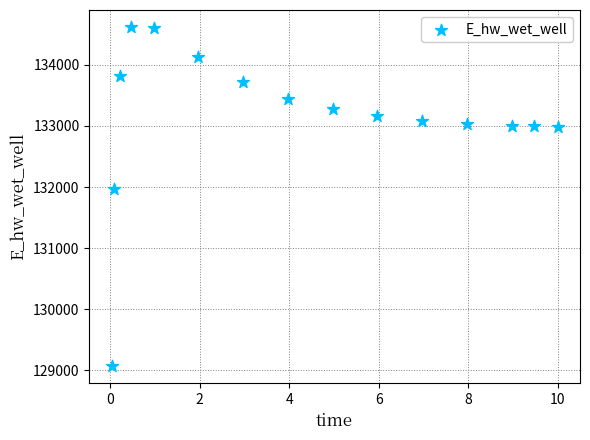

What Y value in the scatter plot is closest to 131843?

131964.2